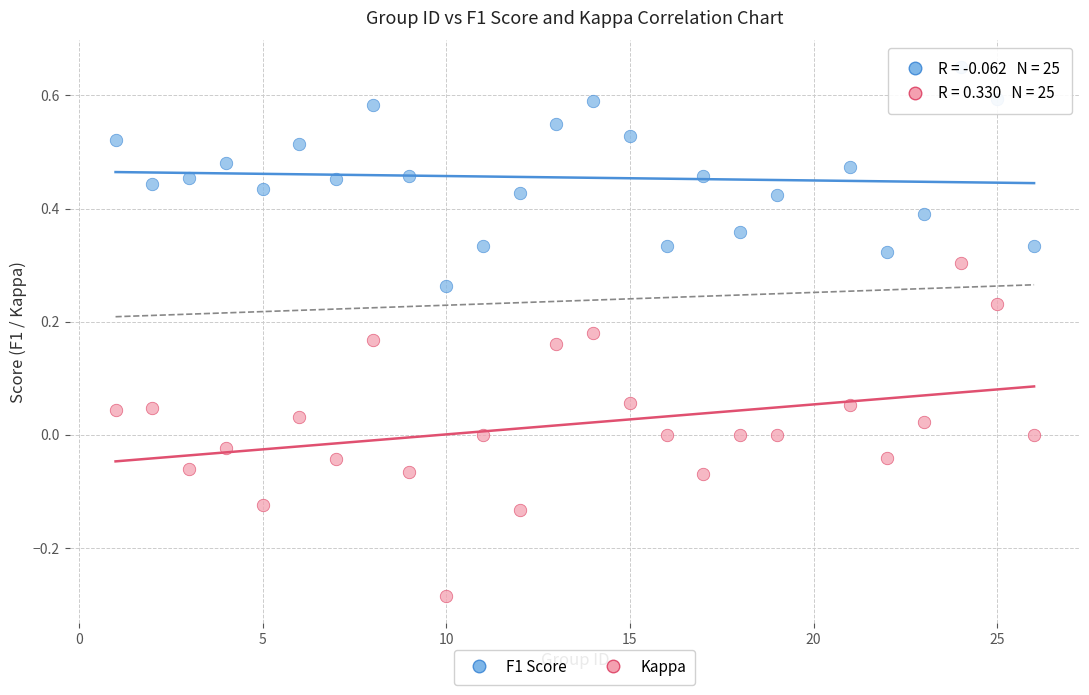

What are all the series names shown in the legend?

F1 Score, Kappa